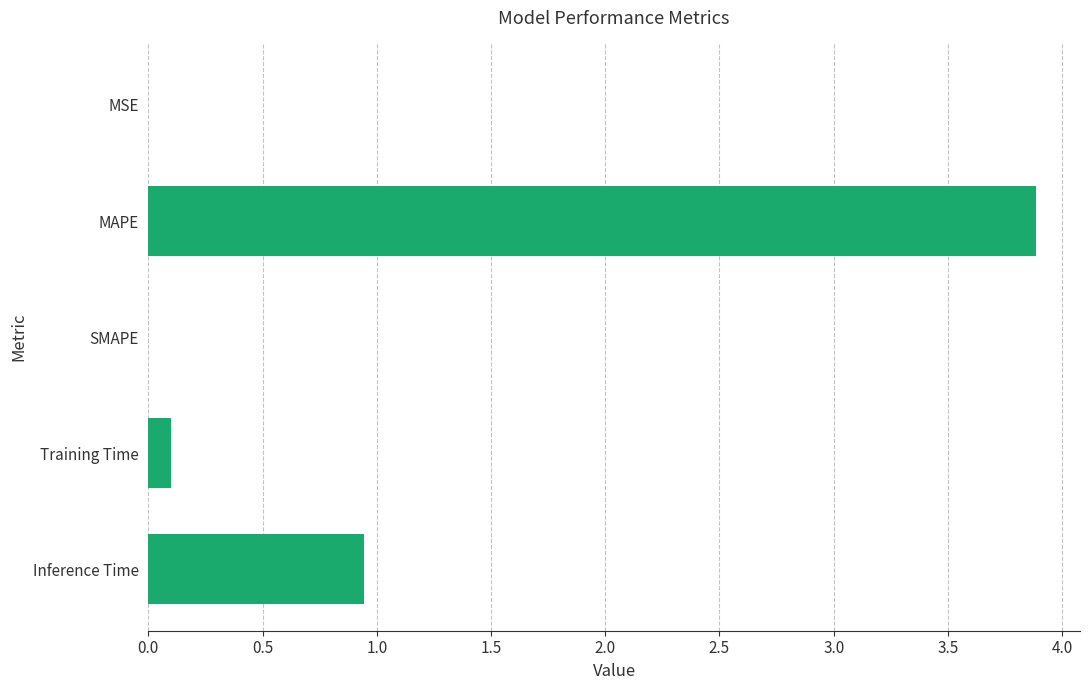

What is the sum of the values at Inference Time and Training Time?

1.0